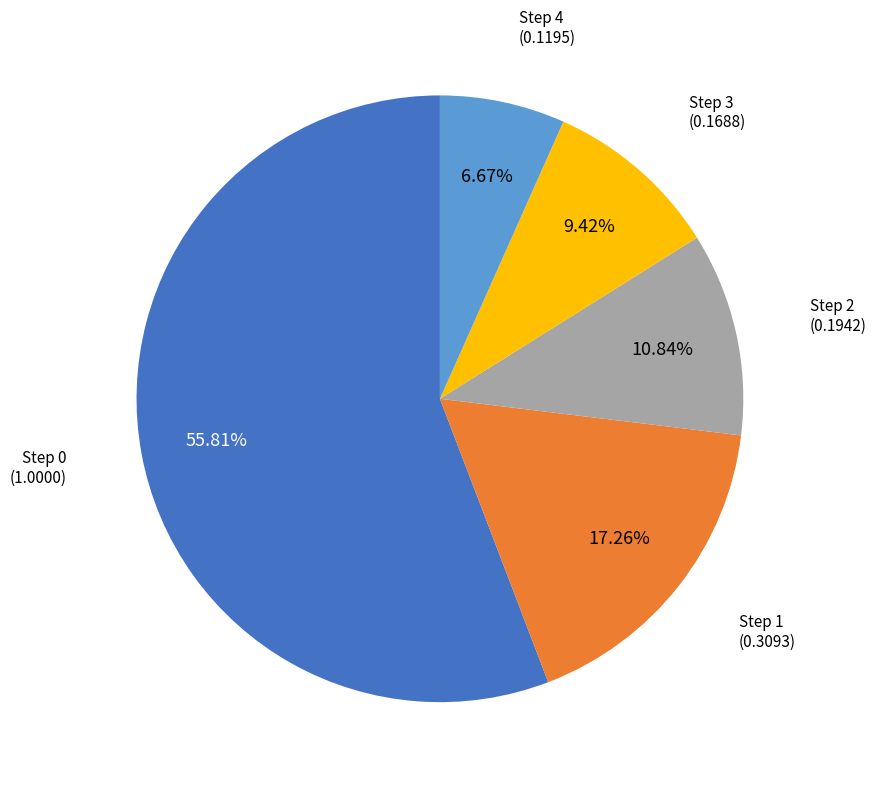

Count the number of slices in the pie.

5